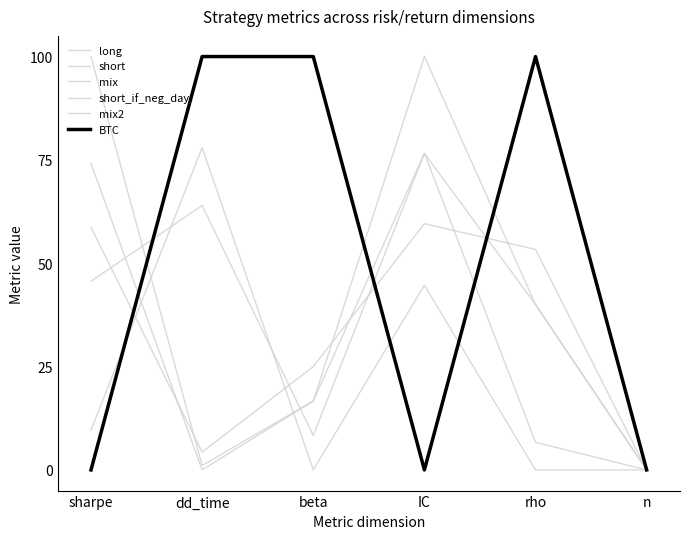

True or false: BTC has more than 2 points higher than both neighbors.

False